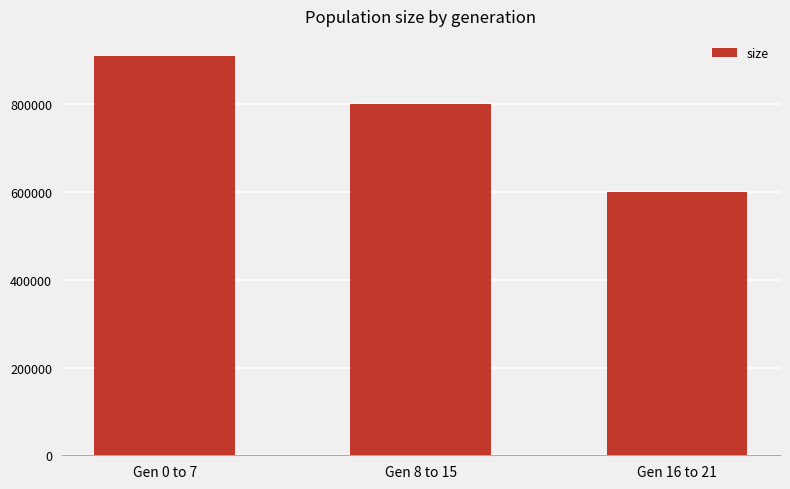

Count the number of data series in this chart.

1